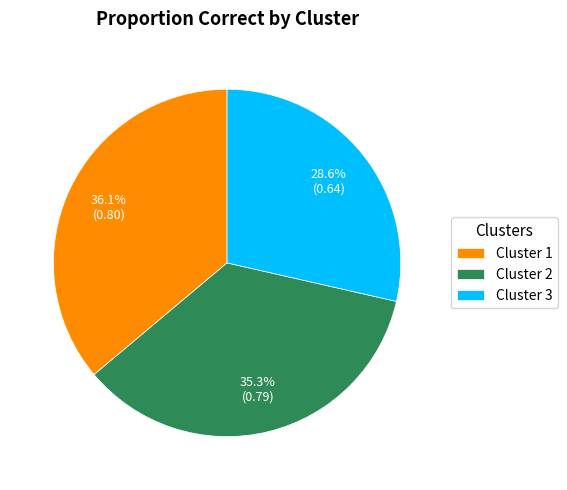

What percentage is NOT represented by Cluster 2?

64.7%